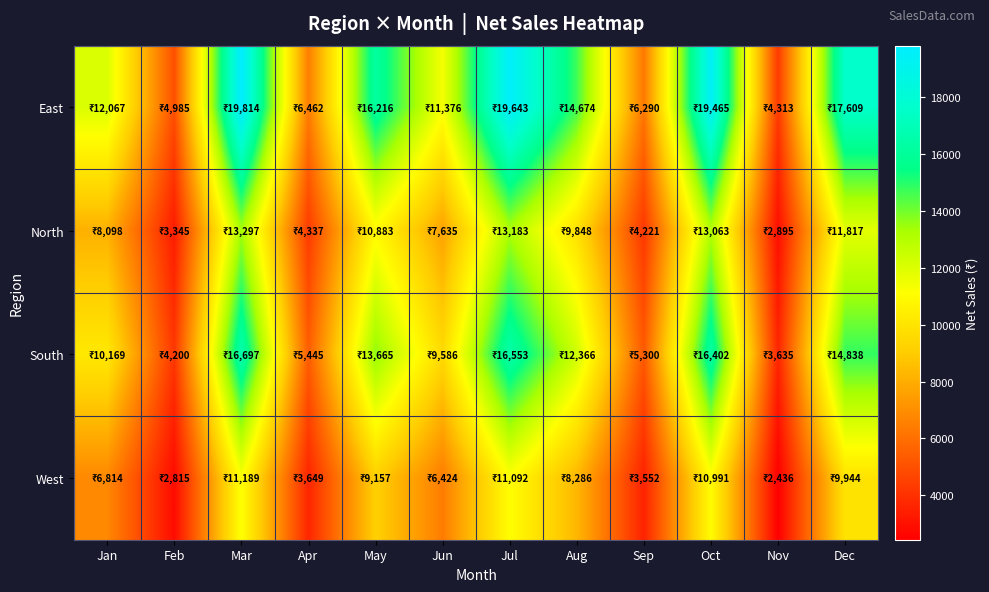

Rank the series at Jul from lowest to highest value.

West, North, South, East